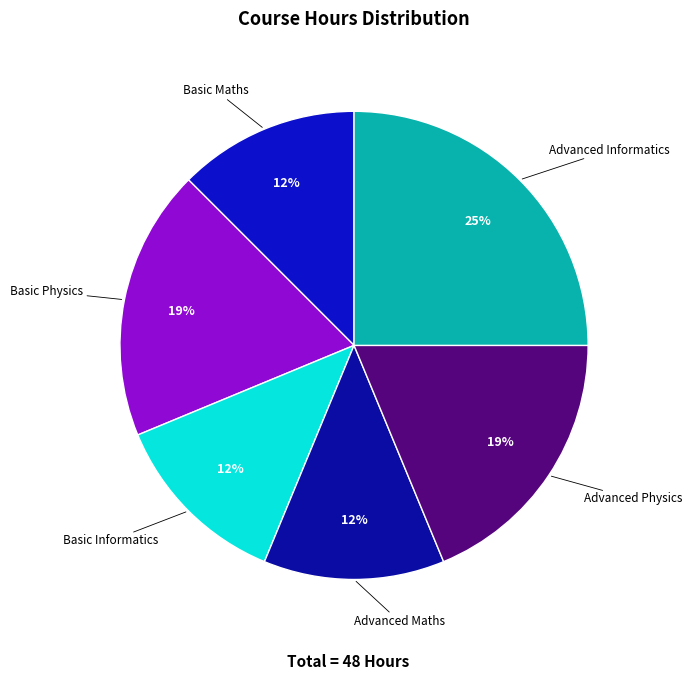

To the nearest percent, what is the average slice percentage?

17%